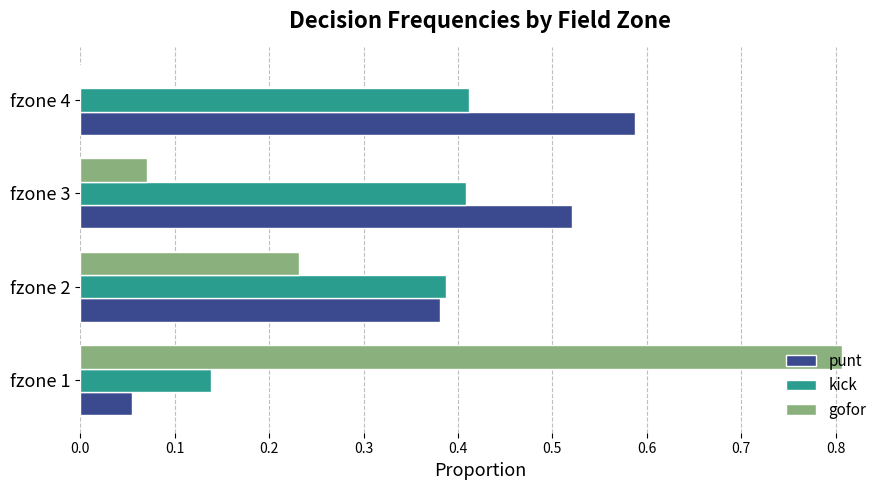

The kick series shows 0.7 at fzone 2. True or false?

False